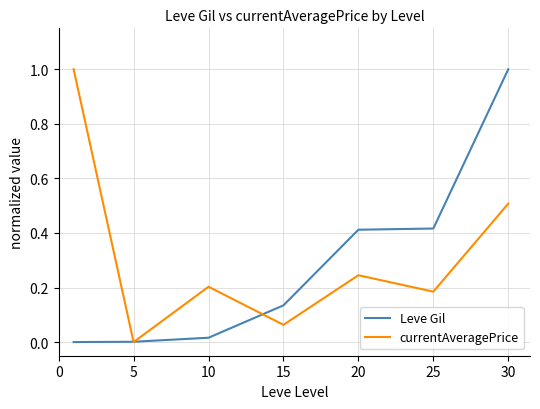

What is the maximum value shown in the chart?

1.0